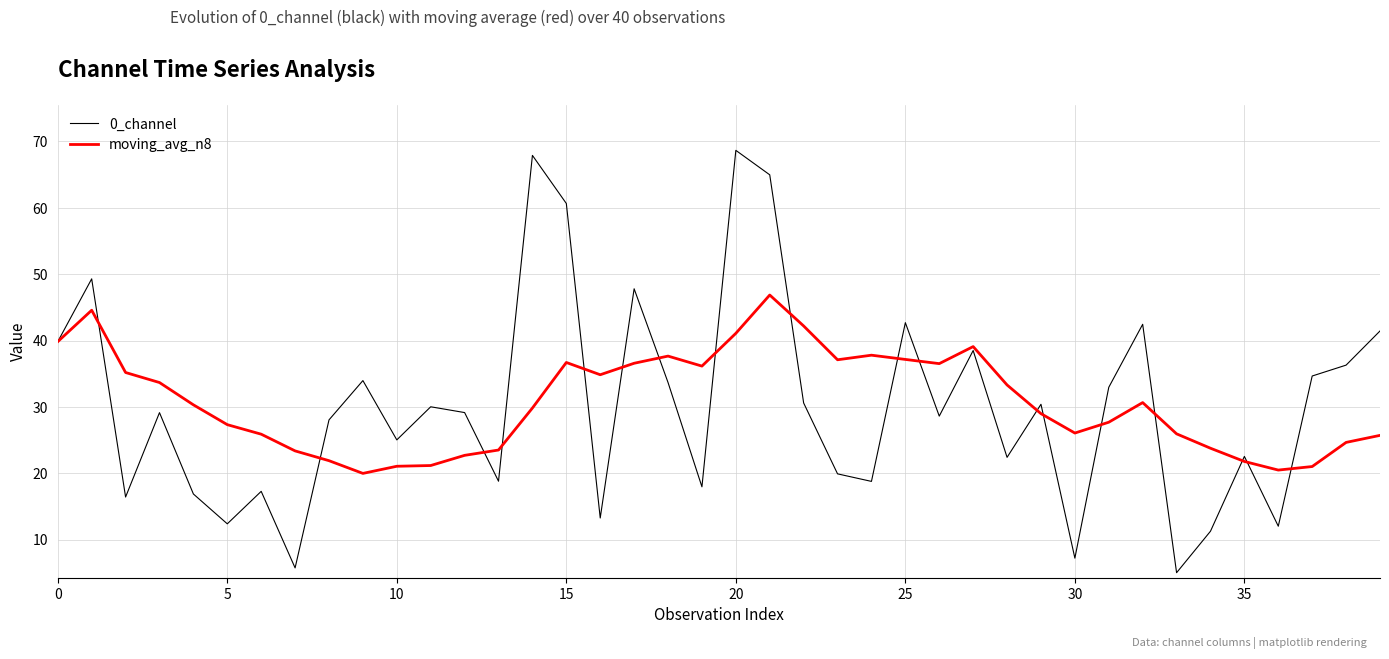

True or false: 0_channel and moving_avg_n8 intersect in this chart.

True